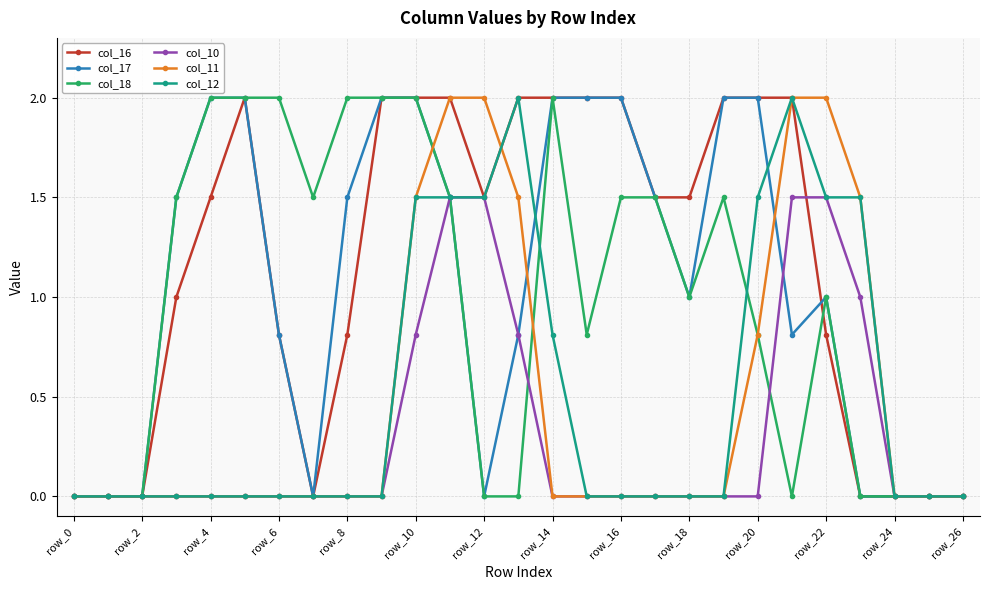

True or false: col_12 has more than 1 points higher than both neighbors.

True